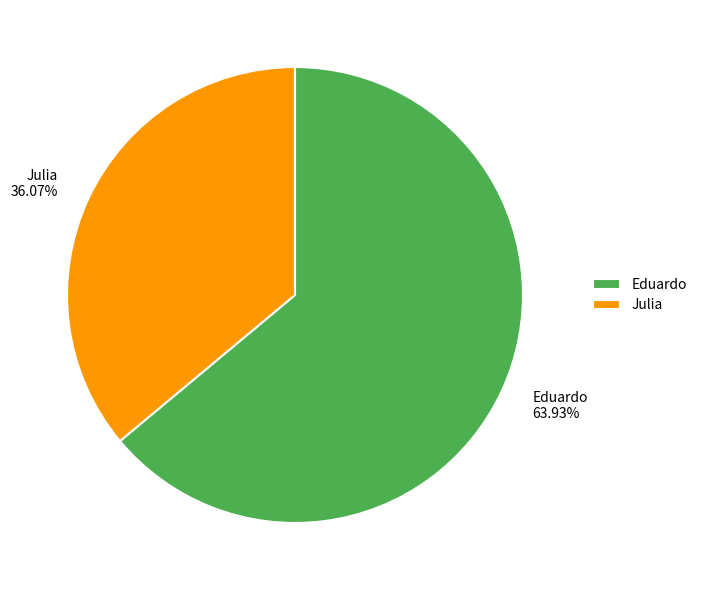

To the nearest percent, what is the average slice percentage?

50%